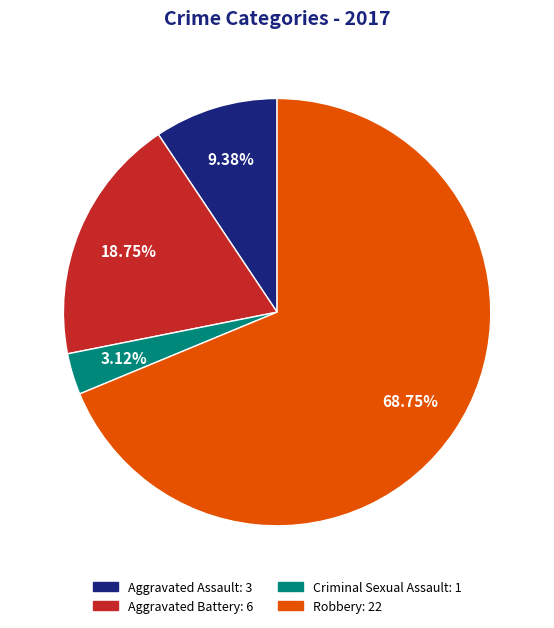

How many segments does this pie chart have?

4